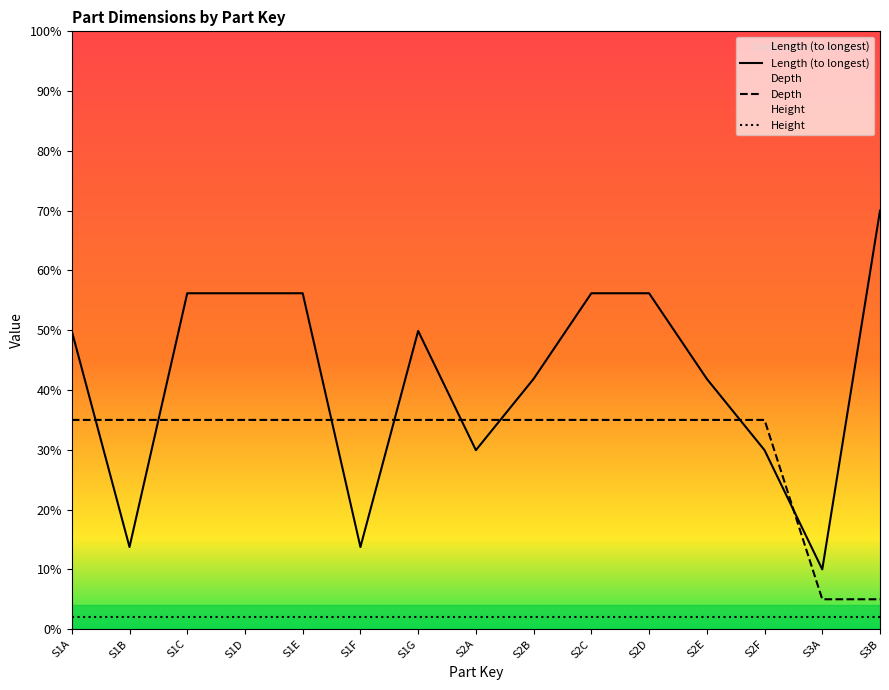

Is this an area chart (filled region under the line)?

No